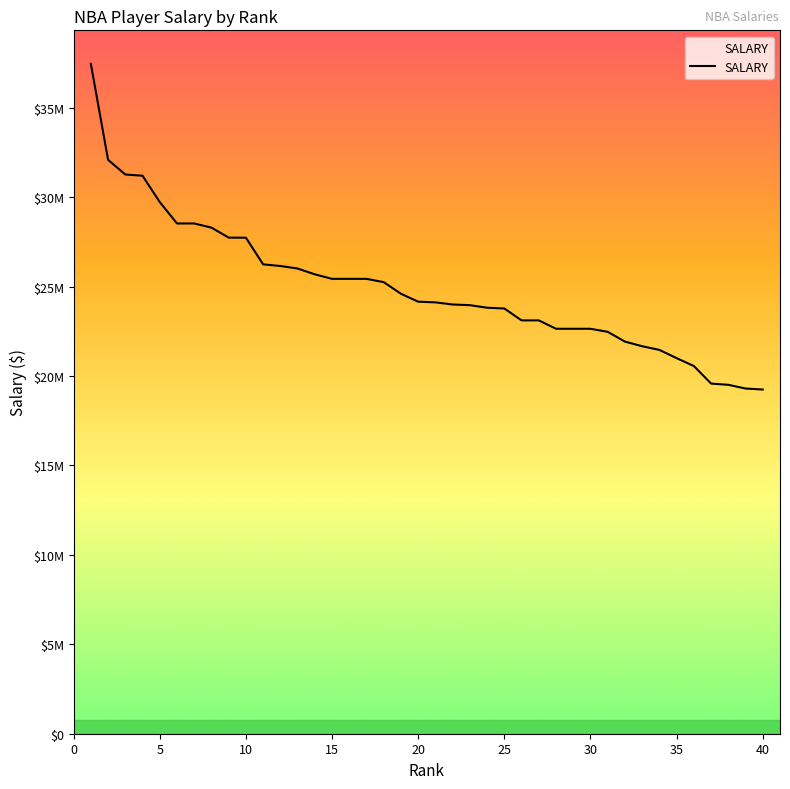

Does the chart have visible grid lines?

No